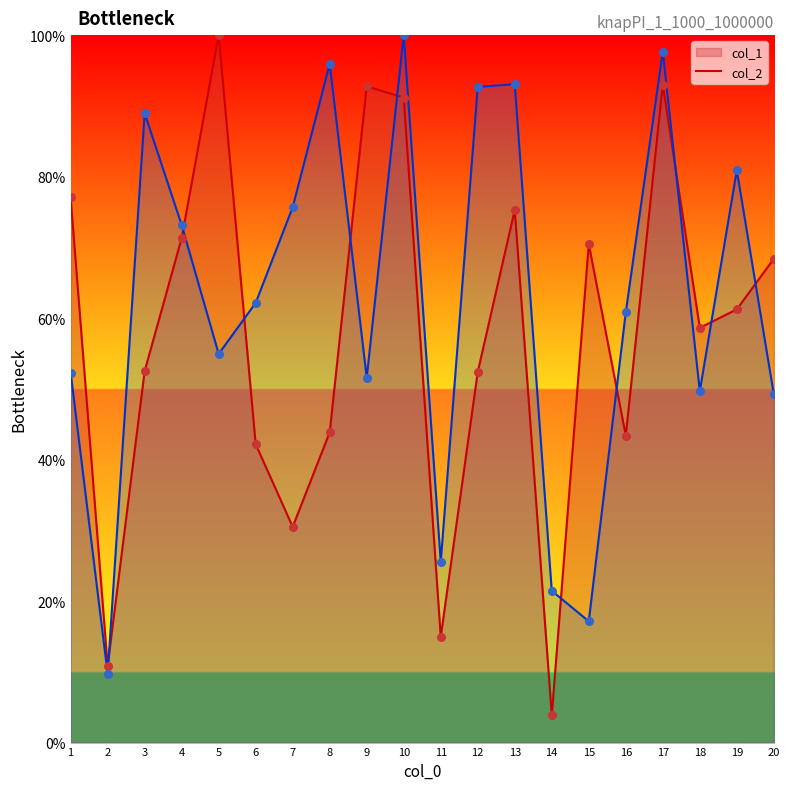

What are all the series names shown in the legend?

col_1, col_2